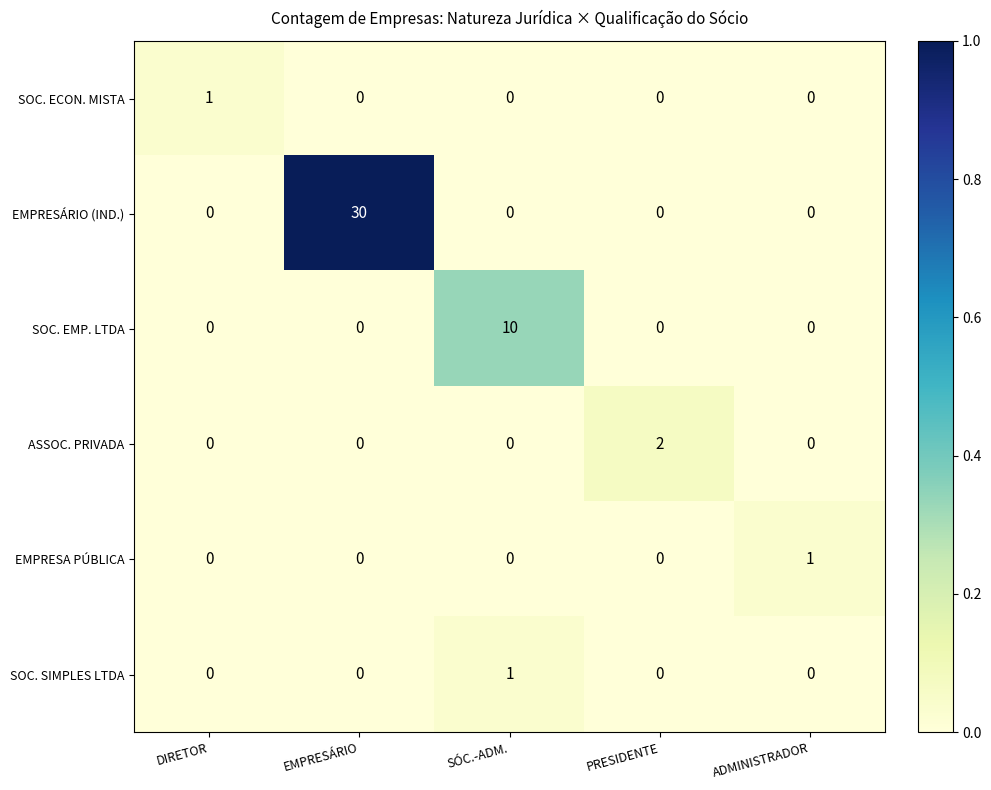

Which series changed the most between DIRETOR and SÓC.-ADM.?

SOC. EMP. LTDA